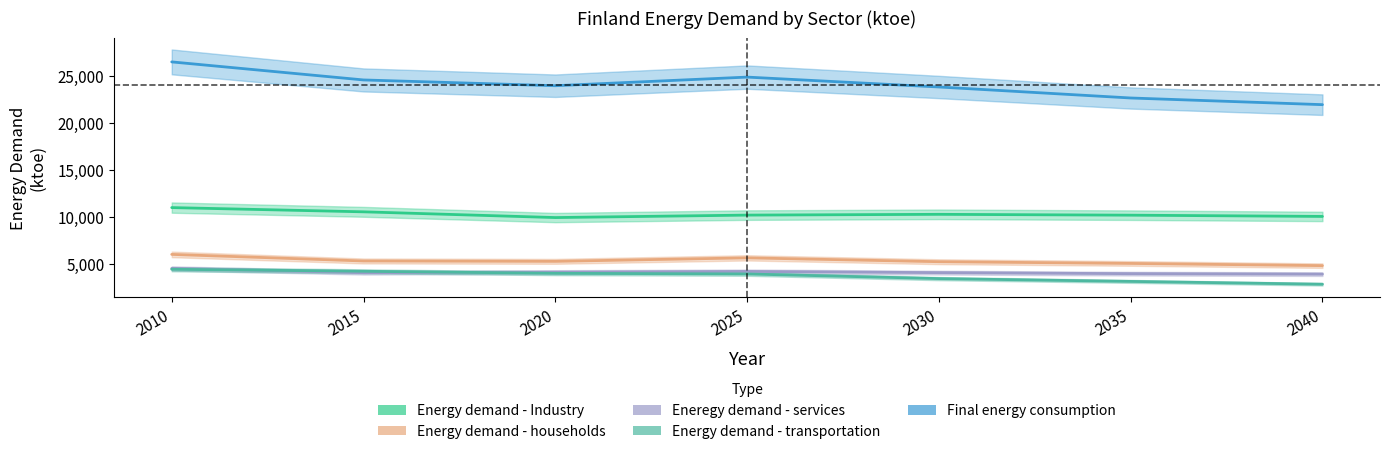

How many lines are shown in the chart?

5